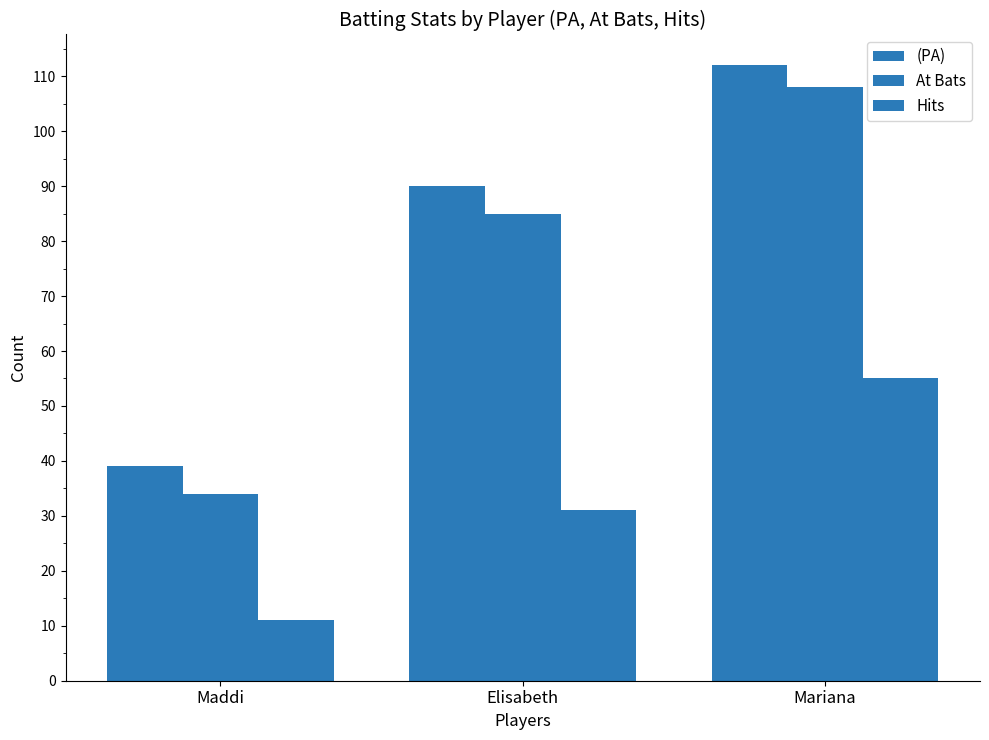

True or false: At Bats has a value of 49 at Maddi.

False